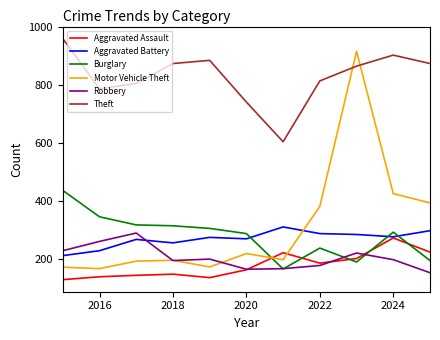

What are all the series names shown in the legend?

Aggravated Assault, Aggravated Battery, Burglary, Motor Vehicle Theft, Robbery, Theft